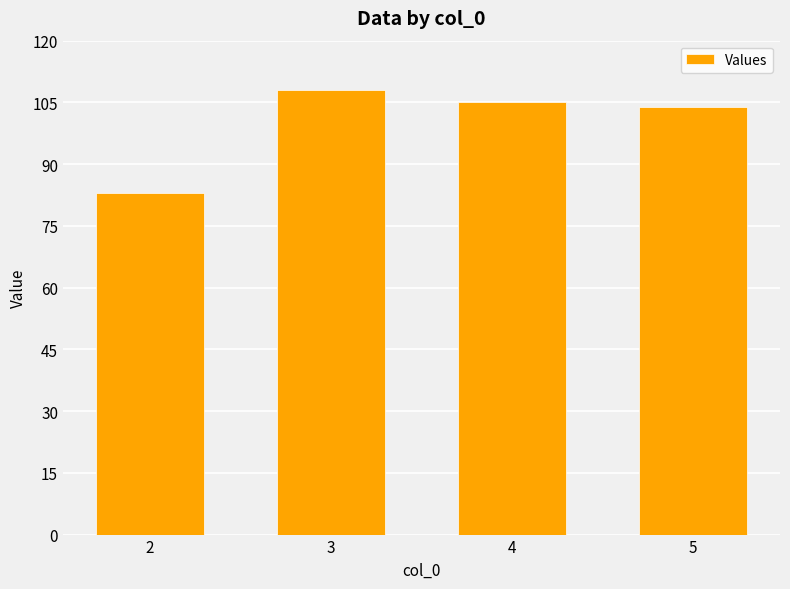

At which category does the chart reach its minimum across all series?

2